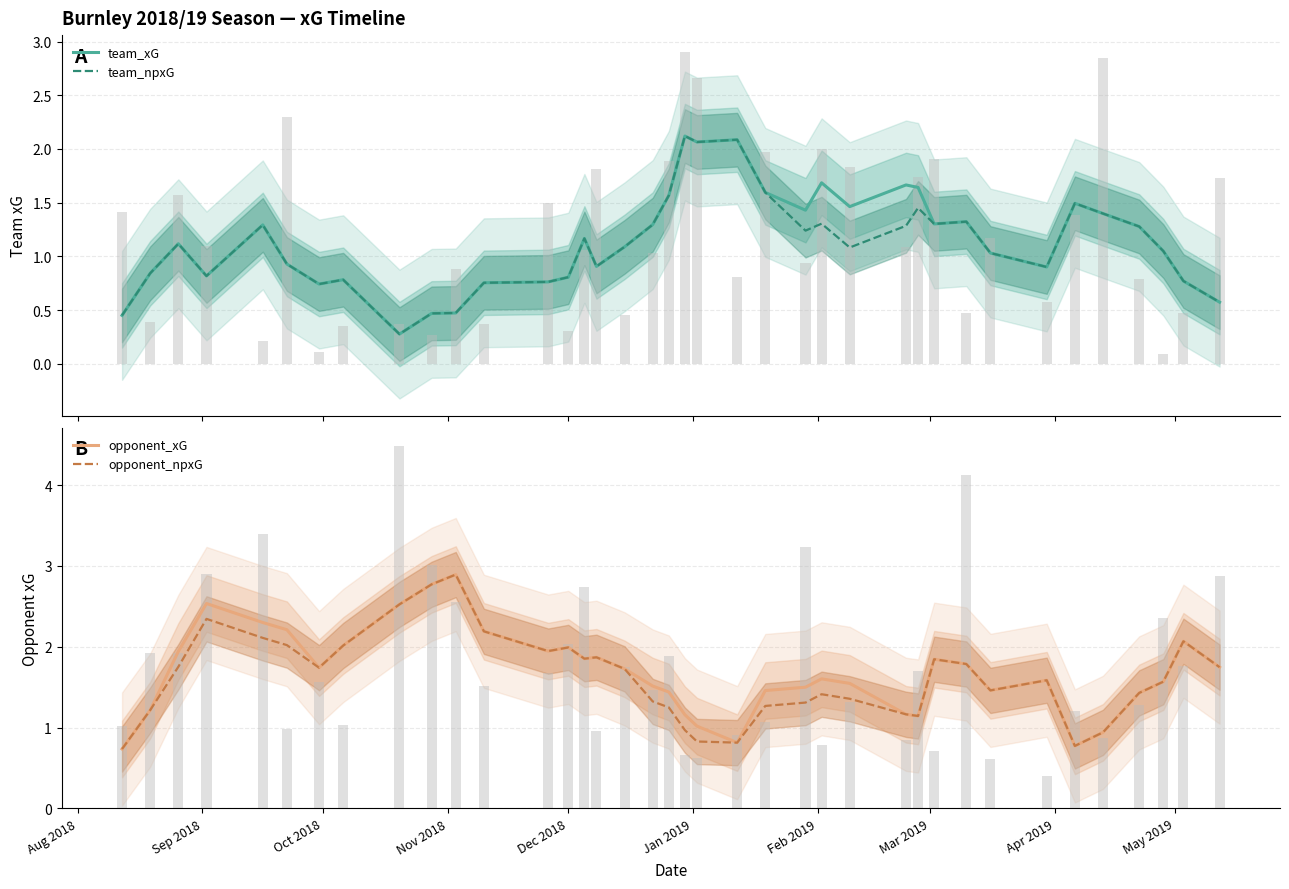

Are the bars grouped side by side (vs. stacked)?

Yes